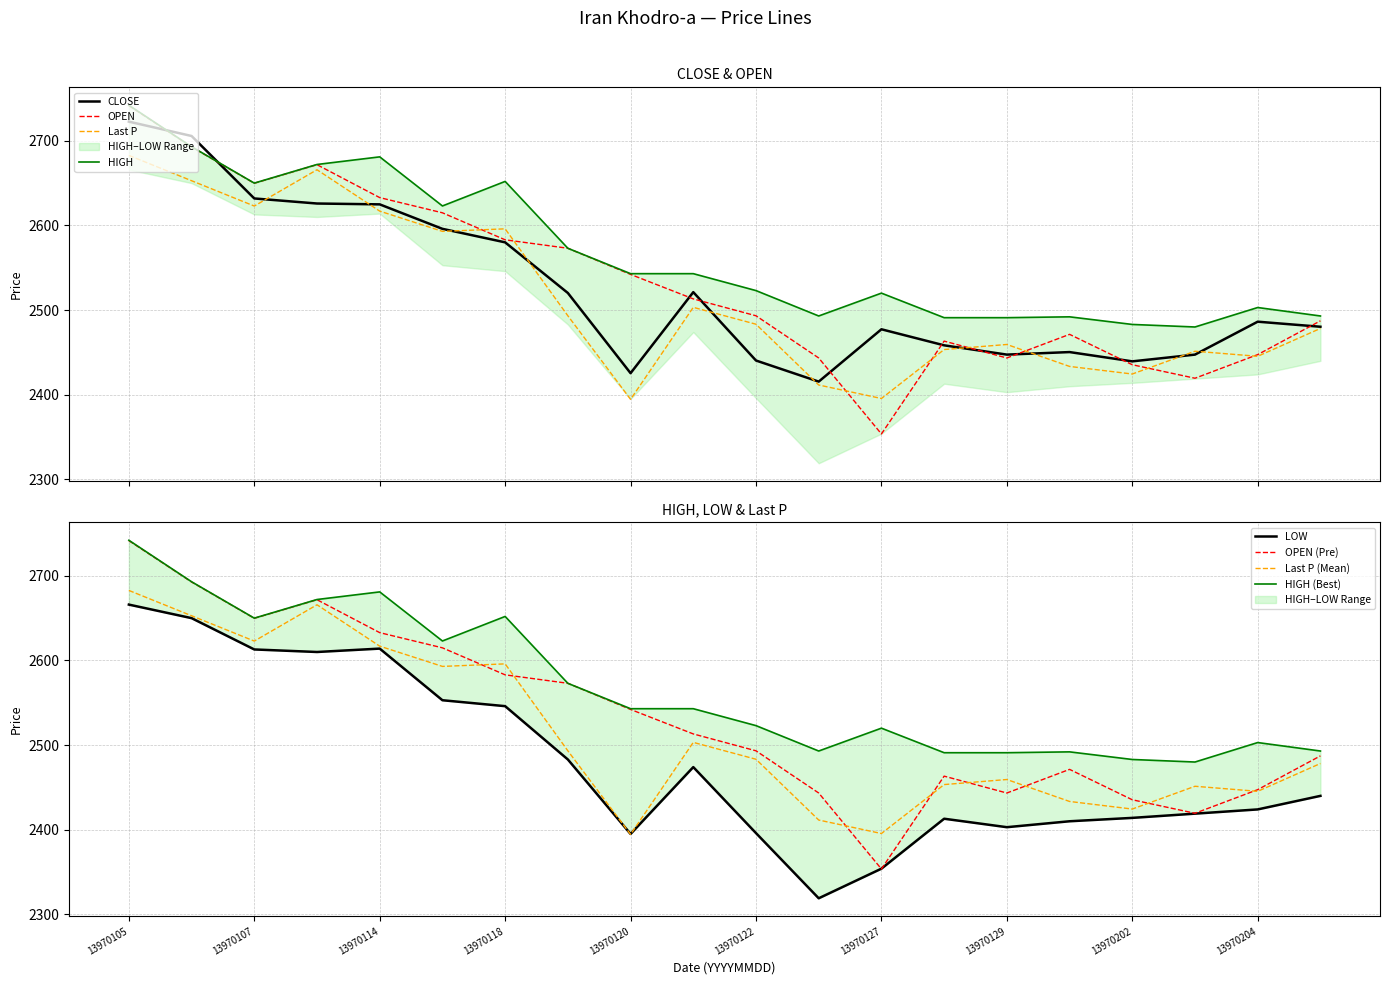

At how many categories does at least one series exceed 2450?

20